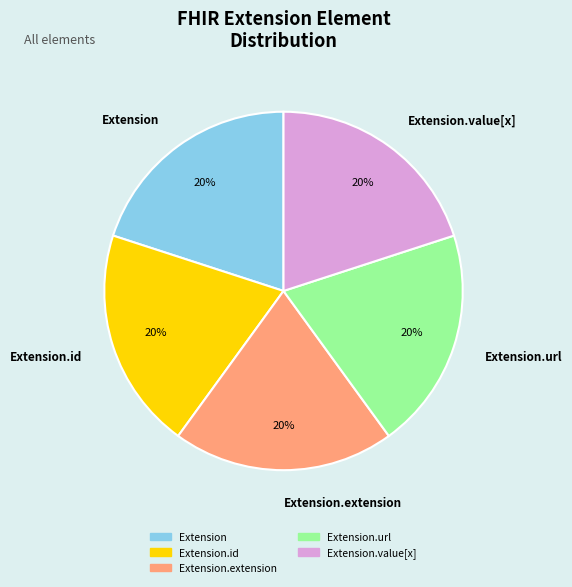

The Extension.value[x] slice represents 20% of the pie. True or false?

True